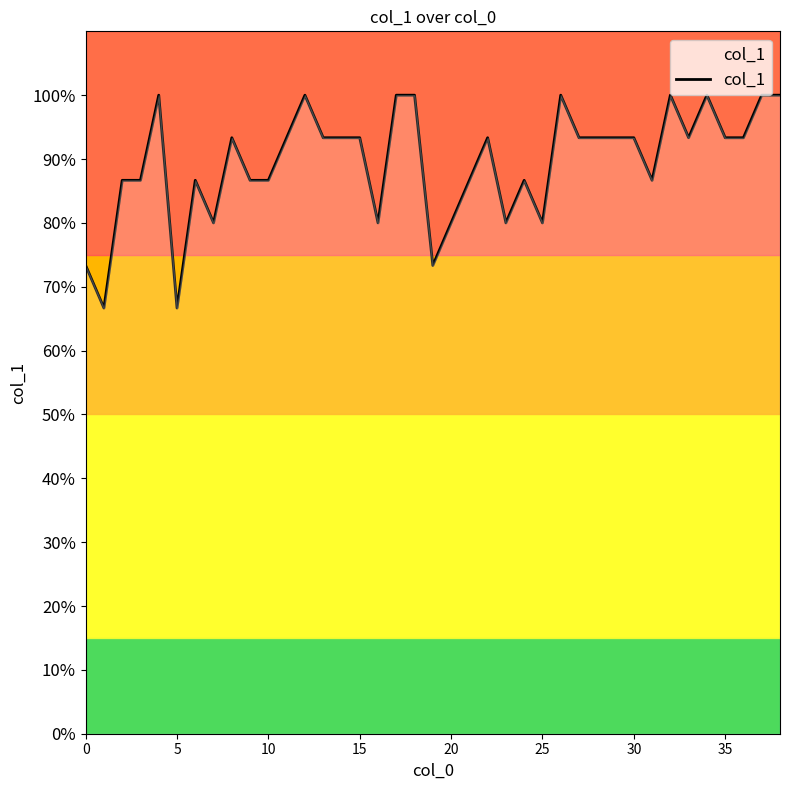

What is the sum of all values?

34.9